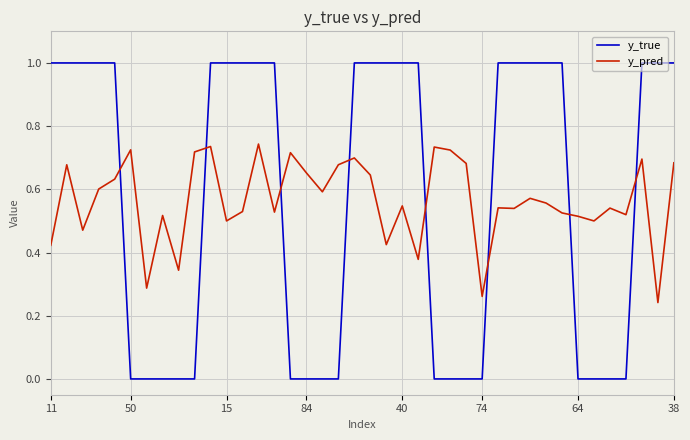

How many lines are shown in the chart?

2